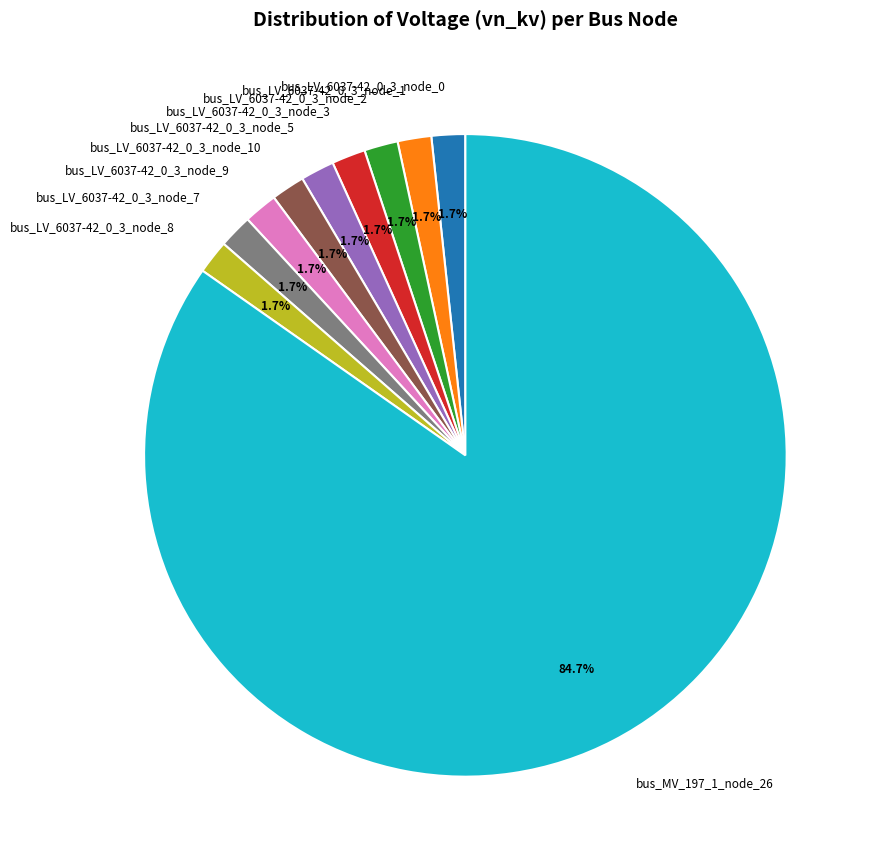

True or false: bus_LV_6037-42_0_3_node_0 accounts for 8% of the total.

False